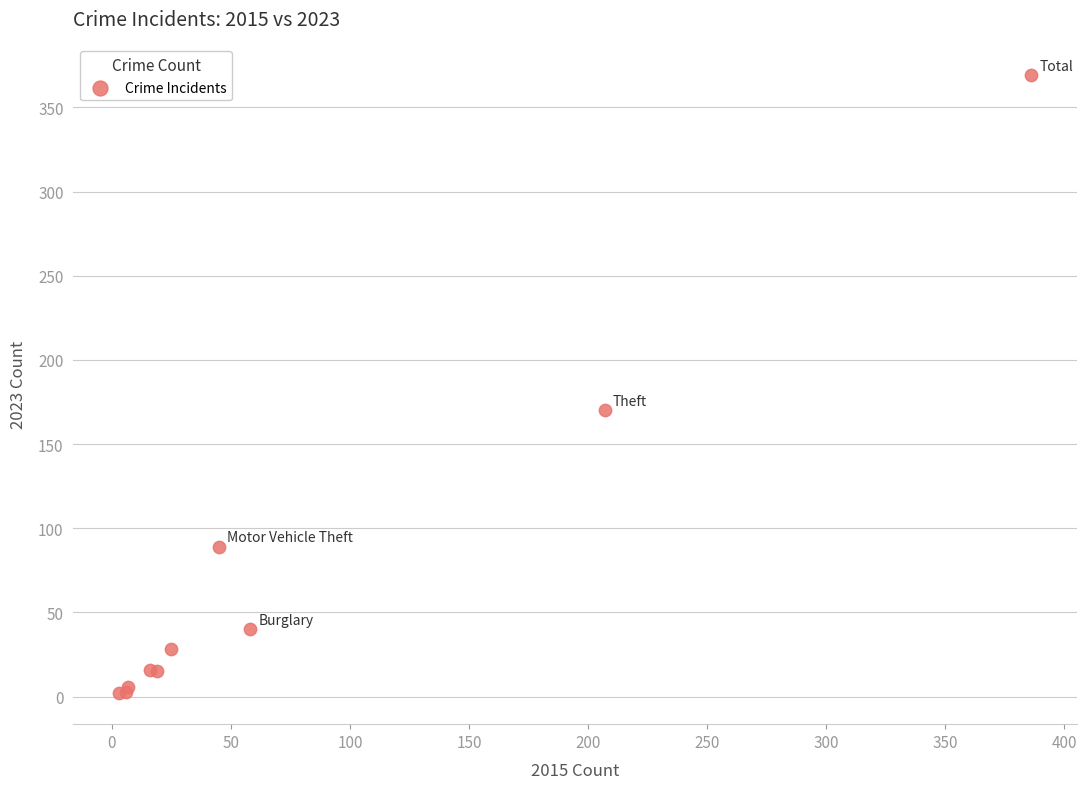

What Y value in the scatter plot is closest to 185?

170